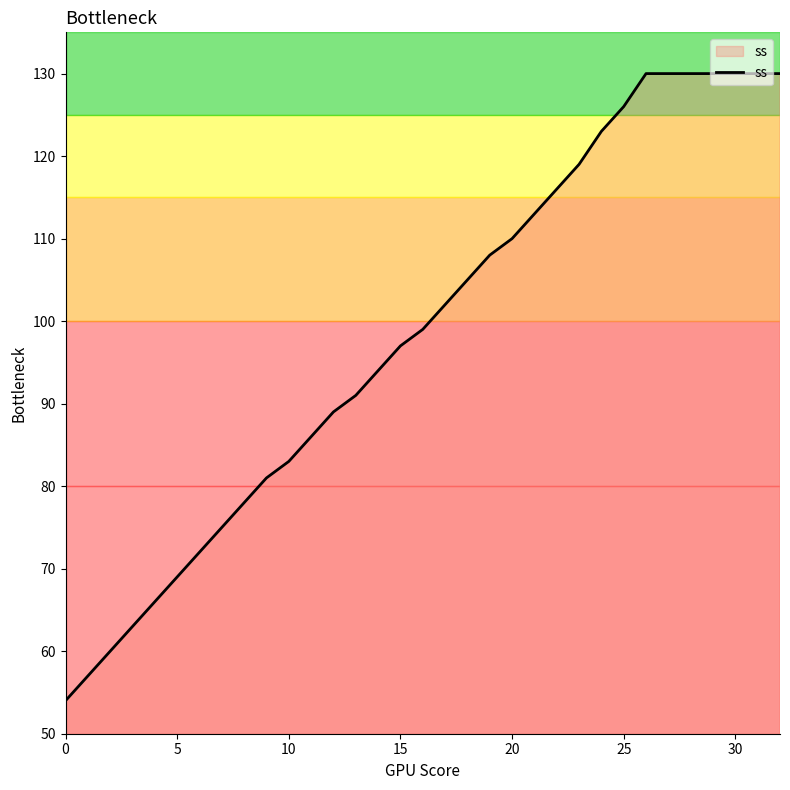

What is the greatest value displayed?

130